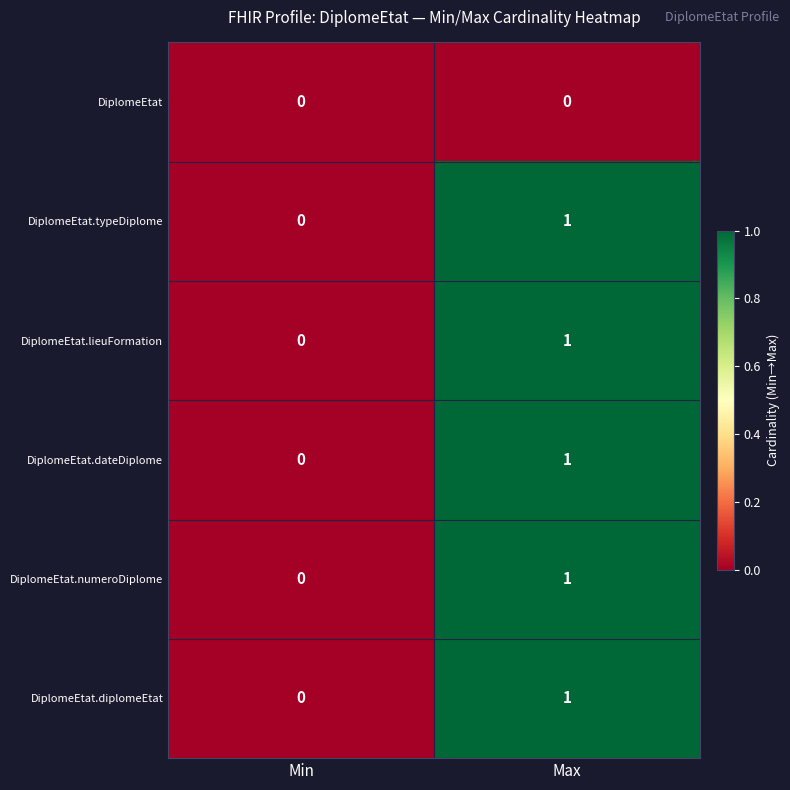

Which category has the lowest value in the DiplomeEtat.lieuFormation series?

Min